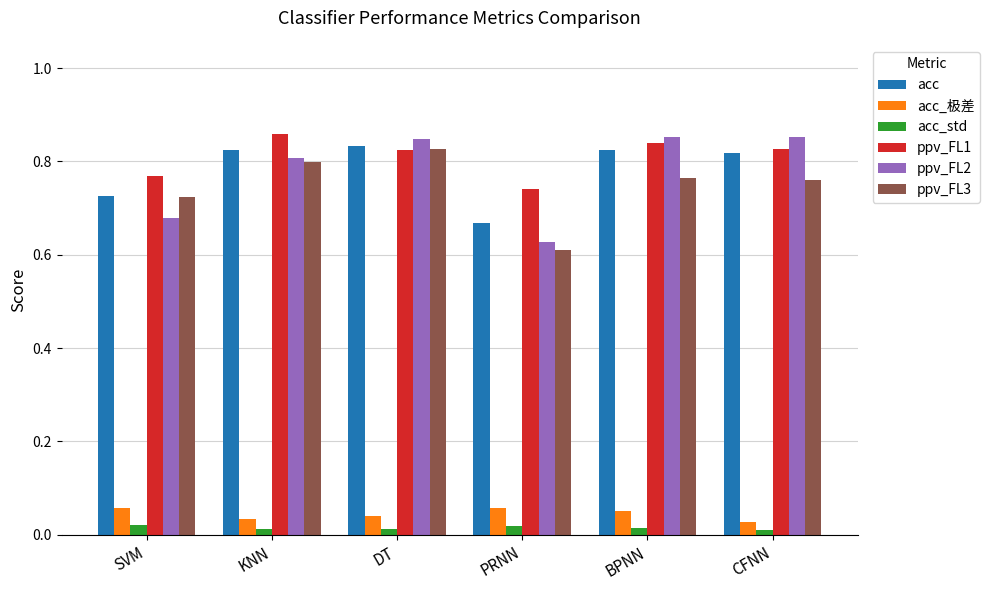

Which series has the widest spread of values?

ppv_FL2